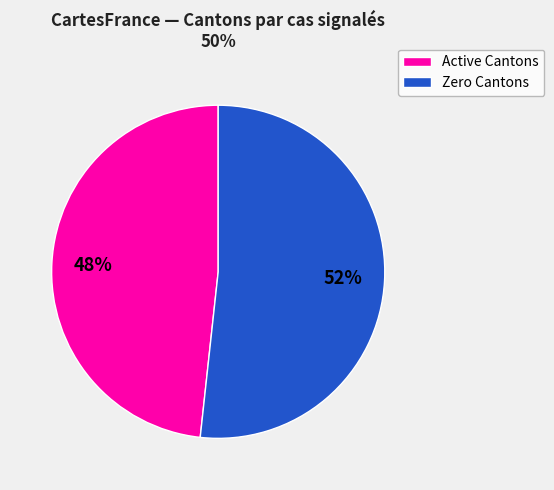

Is there any slice that represents more than half of the pie?

Yes